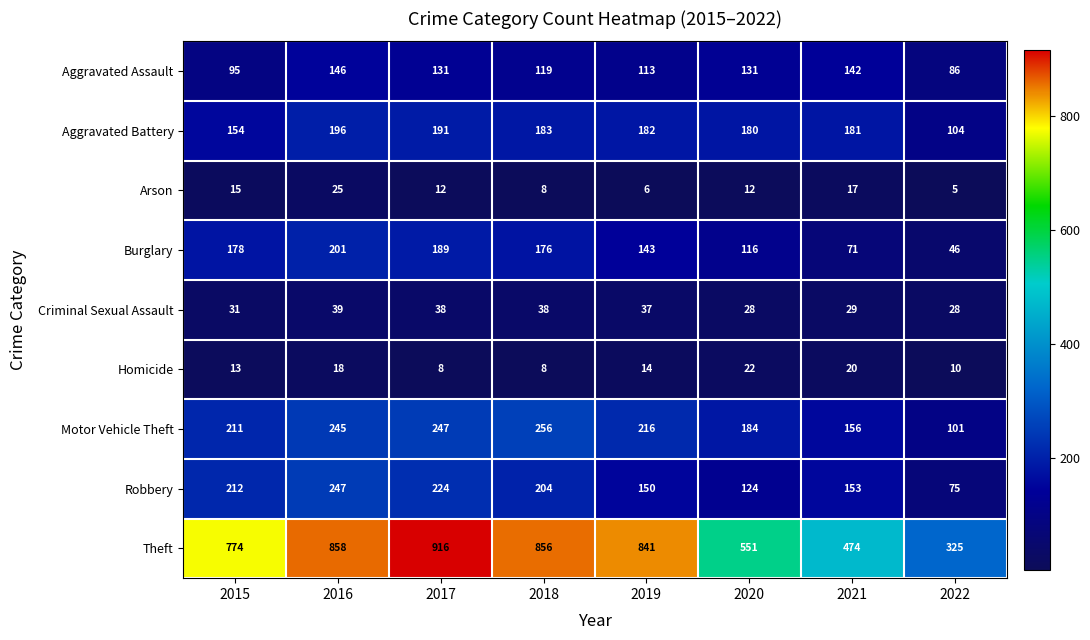

What is the sum of all Arson values?

100